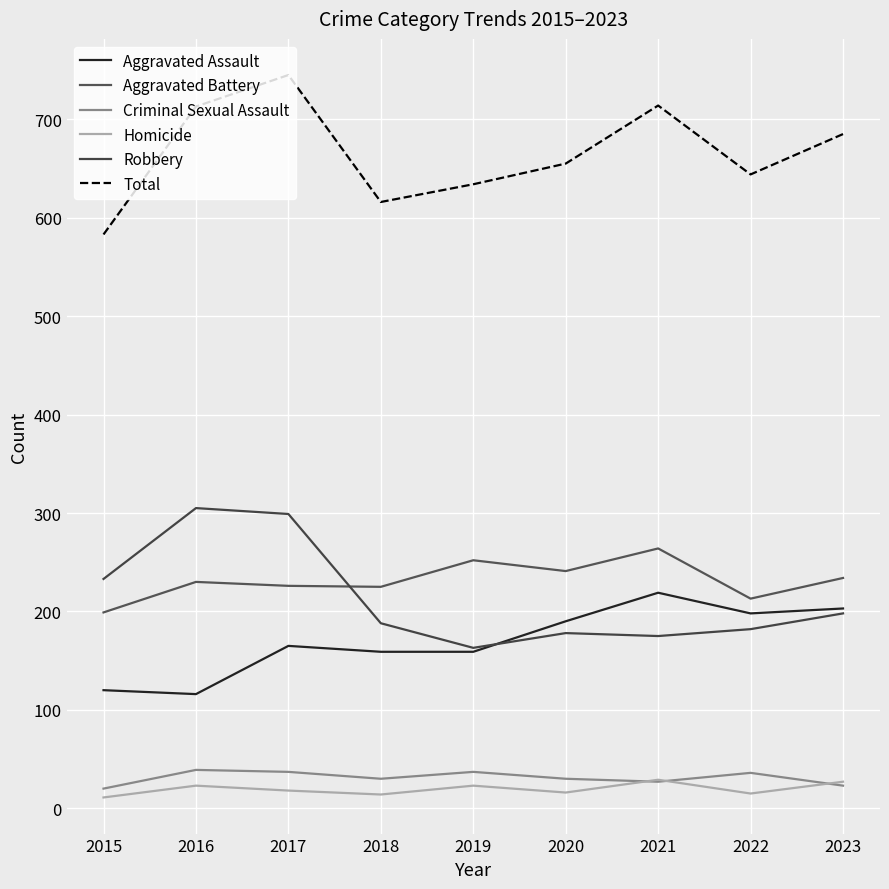

In Aggravated Assault, how many points are higher than both neighbors (excluding endpoints)?

2